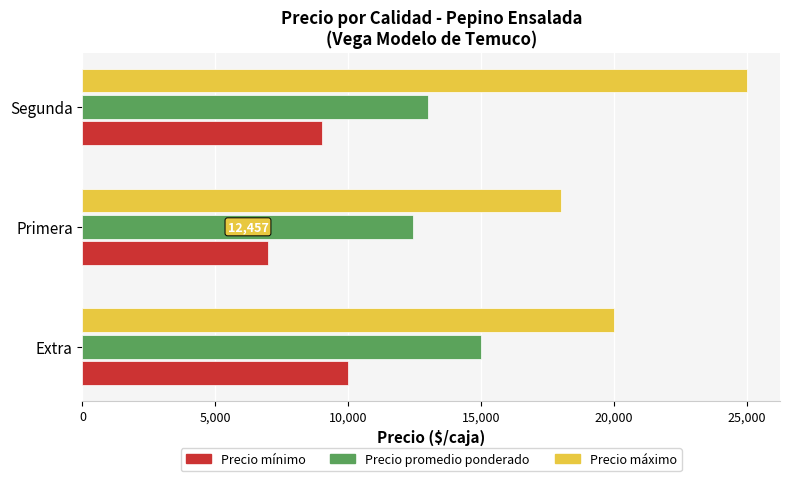

At which category is the sum across all series the highest?

Segunda